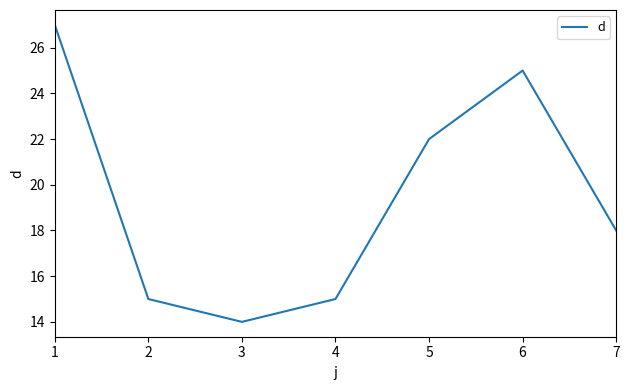

What is the difference between the second highest and minimum values?

11